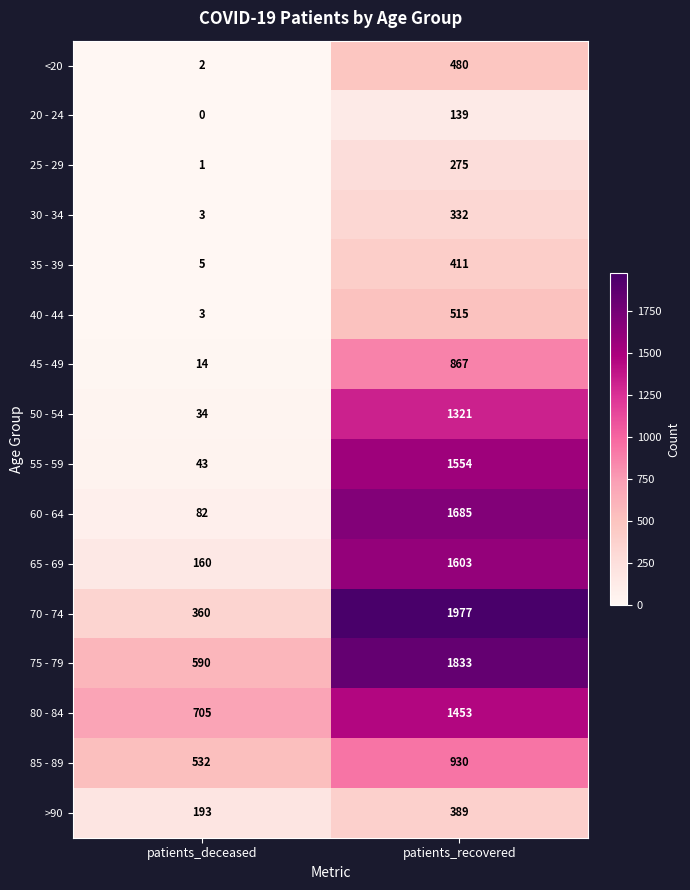

Which category has the highest value in the 85 - 89 series?

patients_recovered